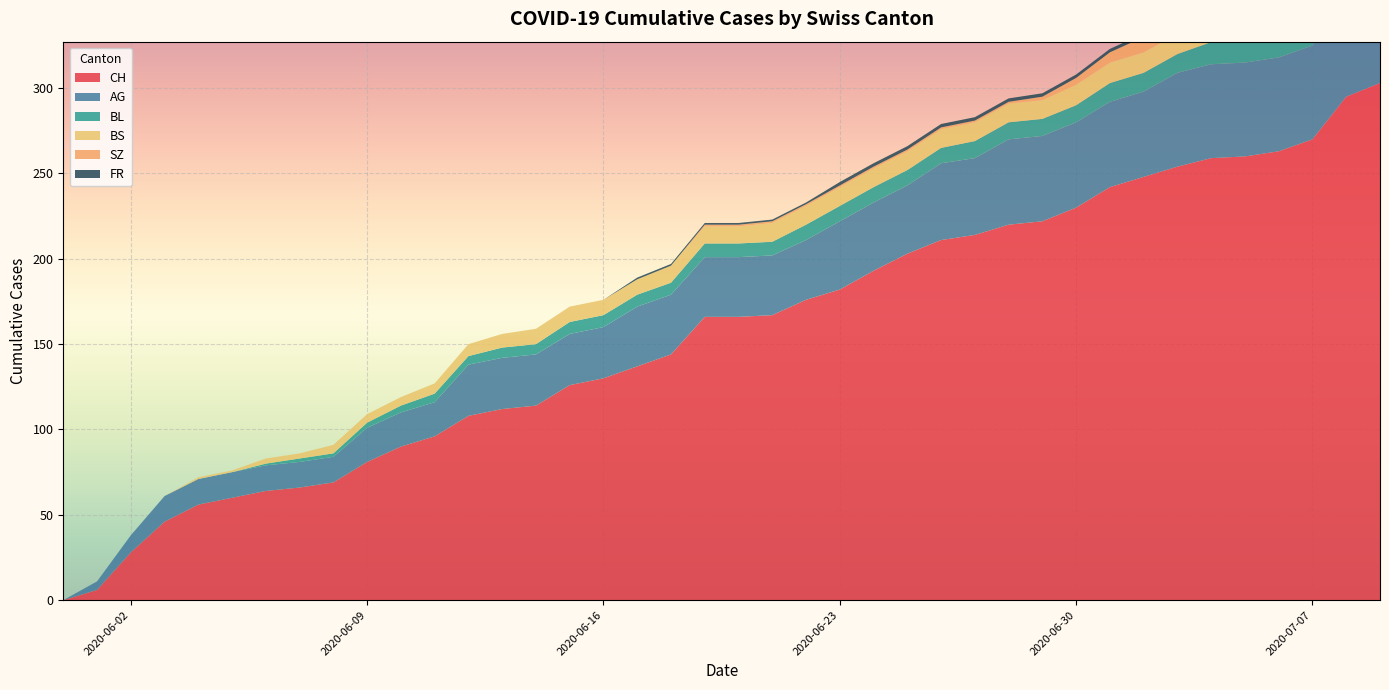

Reading right to left, transcribe all the data shown in this chart.

CH: 2020-07-09=303	2020-07-08=295	2020-07-07=270	2020-07-06=263	2020-07-05=260	2020-07-04=259	2020-07-03=254	2020-07-02=248	2020-07-01=242	2020-06-30=230	2020-06-29=222	2020-06-28=220	2020-06-27=214	2020-06-26=211	2020-06-25=203	2020-06-24=193	2020-06-23=182	2020-06-22=176	2020-06-21=167	2020-06-20=166	2020-06-19=166	2020-06-18=144	2020-06-17=137	2020-06-16=130	2020-06-15=126	2020-06-14=114	2020-06-13=112	2020-06-12=108	2020-06-11=96	2020-06-10=90	2020-06-09=81	2020-06-08=69	2020-06-07=66	2020-06-06=64	2020-06-05=60	2020-06-04=56	2020-06-03=46	2020-06-02=28	2020-06-01=6	2020-05-31=0
AG: 2020-07-09=70	2020-07-08=65	2020-07-07=55	2020-07-06=55	2020-07-05=55	2020-07-04=55	2020-07-03=55	2020-07-02=50	2020-07-01=50	2020-06-30=50	2020-06-29=50	2020-06-28=50	2020-06-27=45	2020-06-26=45	2020-06-25=40	2020-06-24=40	2020-06-23=40	2020-06-22=35	2020-06-21=35	2020-06-20=35	2020-06-19=35	2020-06-18=35	2020-06-17=35	2020-06-16=30	2020-06-15=30	2020-06-14=30	2020-06-13=30	2020-06-12=30	2020-06-11=20	2020-06-10=20	2020-06-09=20	2020-06-08=15	2020-06-07=15	2020-06-06=15	2020-06-05=15	2020-06-04=15	2020-06-03=15	2020-06-02=10	2020-06-01=5	2020-05-31=0
BL: 2020-07-09=20	2020-07-08=19	2020-07-07=18	2020-07-06=16	2020-07-05=14	2020-07-04=13	2020-07-03=11	2020-07-02=11	2020-07-01=11	2020-06-30=10	2020-06-29=10	2020-06-28=10	2020-06-27=10	2020-06-26=9	2020-06-25=9	2020-06-24=9	2020-06-23=9	2020-06-22=9	2020-06-21=8	2020-06-20=8	2020-06-19=8	2020-06-18=7	2020-06-17=7	2020-06-16=7	2020-06-15=7	2020-06-14=6	2020-06-13=6	2020-06-12=5	2020-06-11=5	2020-06-10=4	2020-06-09=3	2020-06-08=2	2020-06-07=2	2020-06-06=1	2020-06-05=0	2020-06-04=0	2020-06-03=0	2020-06-02=0	2020-06-01=0	2020-05-31=0
BS: 2020-07-09=12	2020-07-08=12	2020-07-07=12	2020-07-06=12	2020-07-05=12	2020-07-04=12	2020-07-03=12	2020-07-02=12	2020-07-01=12	2020-06-30=12	2020-06-29=11	2020-06-28=11	2020-06-27=11	2020-06-26=11	2020-06-25=11	2020-06-24=11	2020-06-23=11	2020-06-22=11	2020-06-21=11	2020-06-20=10	2020-06-19=10	2020-06-18=10	2020-06-17=9	2020-06-16=9	2020-06-15=9	2020-06-14=9	2020-06-13=8	2020-06-12=7	2020-06-11=6	2020-06-10=5	2020-06-09=5	2020-06-08=5	2020-06-07=3	2020-06-06=3	2020-06-05=1	2020-06-04=1	2020-06-03=0	2020-06-02=0	2020-06-01=0	2020-05-31=0
SZ: 2020-07-09=17	2020-07-08=17	2020-07-07=9	2020-07-06=9	2020-07-05=9	2020-07-04=9	2020-07-03=9	2020-07-02=9	2020-07-01=6	2020-06-30=4	2020-06-29=2	2020-06-28=1	2020-06-27=1	2020-06-26=1	2020-06-25=1	2020-06-24=1	2020-06-23=1	2020-06-22=1	2020-06-21=1	2020-06-20=1	2020-06-19=1	2020-06-18=0	2020-06-17=0	2020-06-16=0	2020-06-15=0	2020-06-14=0	2020-06-13=0	2020-06-12=0	2020-06-11=0	2020-06-10=0	2020-06-09=0	2020-06-08=0	2020-06-07=0	2020-06-06=0	2020-06-05=0	2020-06-04=0	2020-06-03=0	2020-06-02=0	2020-06-01=0	2020-05-31=0
FR: 2020-07-09=2	2020-07-08=2	2020-07-07=2	2020-07-06=2	2020-07-05=2	2020-07-04=2	2020-07-03=2	2020-07-02=2	2020-07-01=2	2020-06-30=2	2020-06-29=2	2020-06-28=2	2020-06-27=2	2020-06-26=2	2020-06-25=2	2020-06-24=2	2020-06-23=2	2020-06-22=1	2020-06-21=1	2020-06-20=1	2020-06-19=1	2020-06-18=1	2020-06-17=1	2020-06-16=0	2020-06-15=0	2020-06-14=0	2020-06-13=0	2020-06-12=0	2020-06-11=0	2020-06-10=0	2020-06-09=0	2020-06-08=0	2020-06-07=0	2020-06-06=0	2020-06-05=0	2020-06-04=0	2020-06-03=0	2020-06-02=0	2020-06-01=0	2020-05-31=0